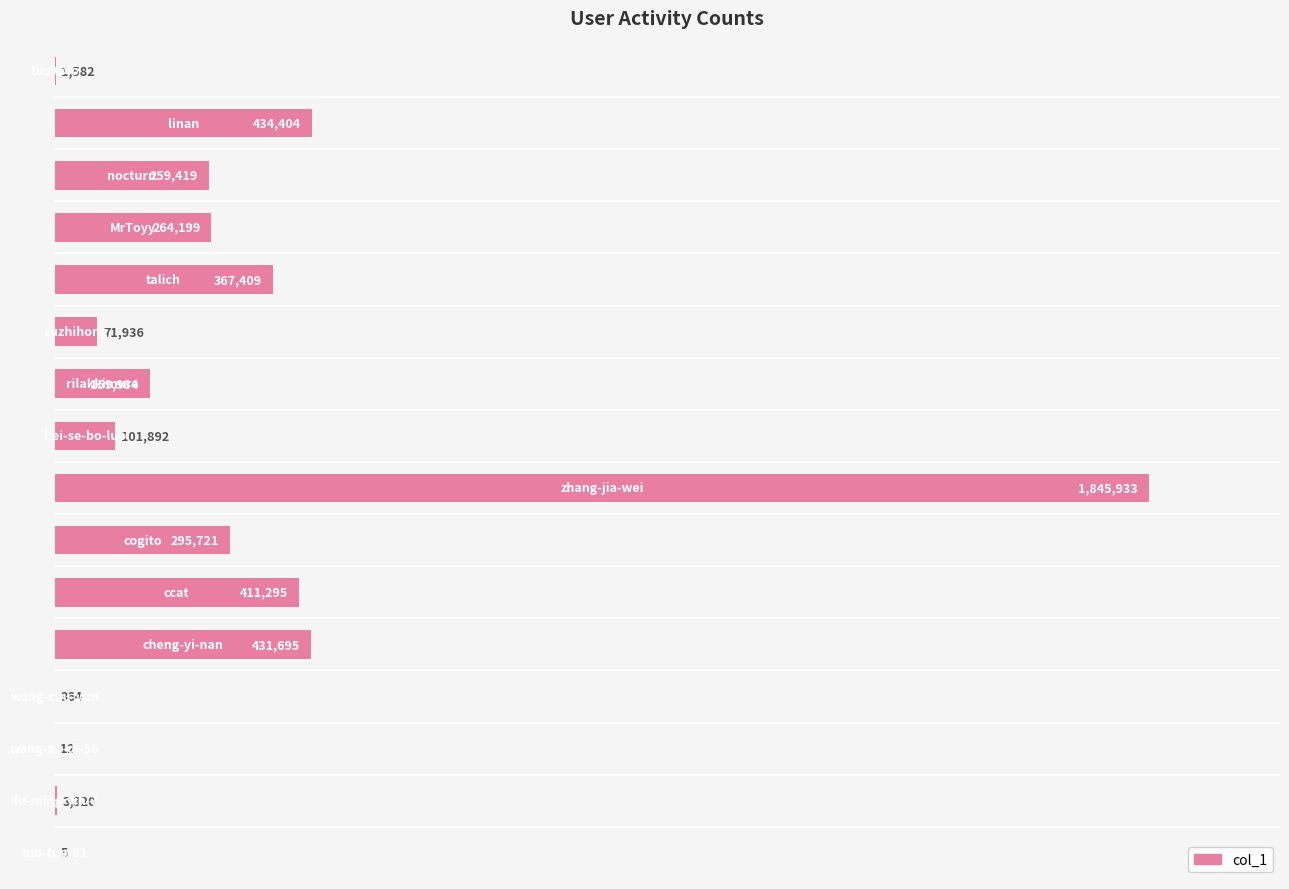

What is the greatest value displayed?

1845933